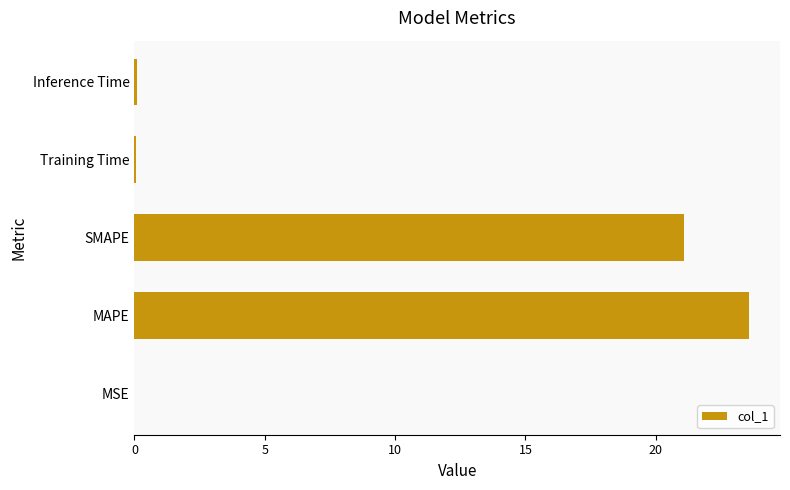

What is the greatest value displayed?

23.6